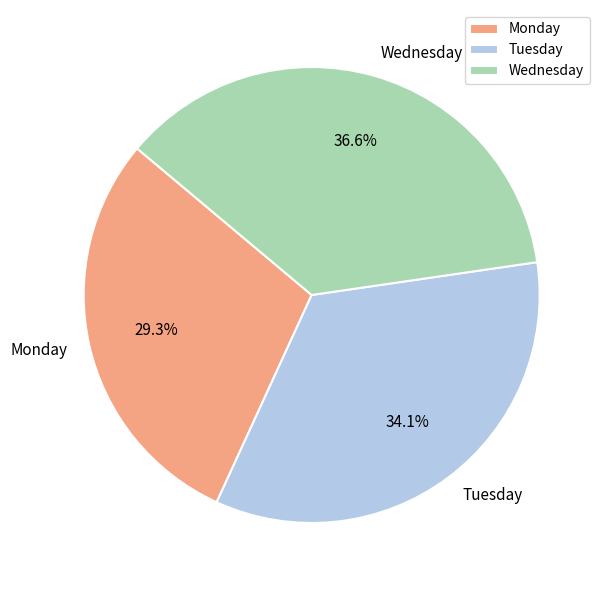

What portion of the pie excludes Tuesday?

65.9%